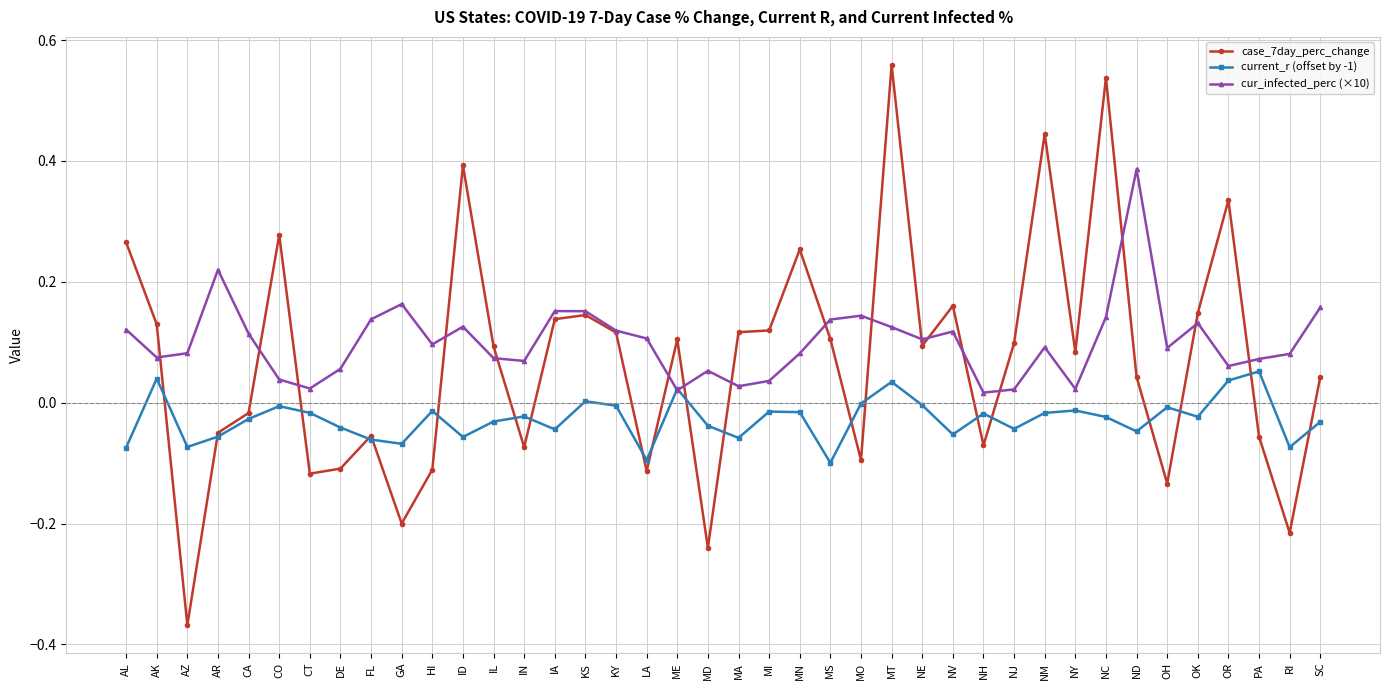

How many data points does each series have?

40